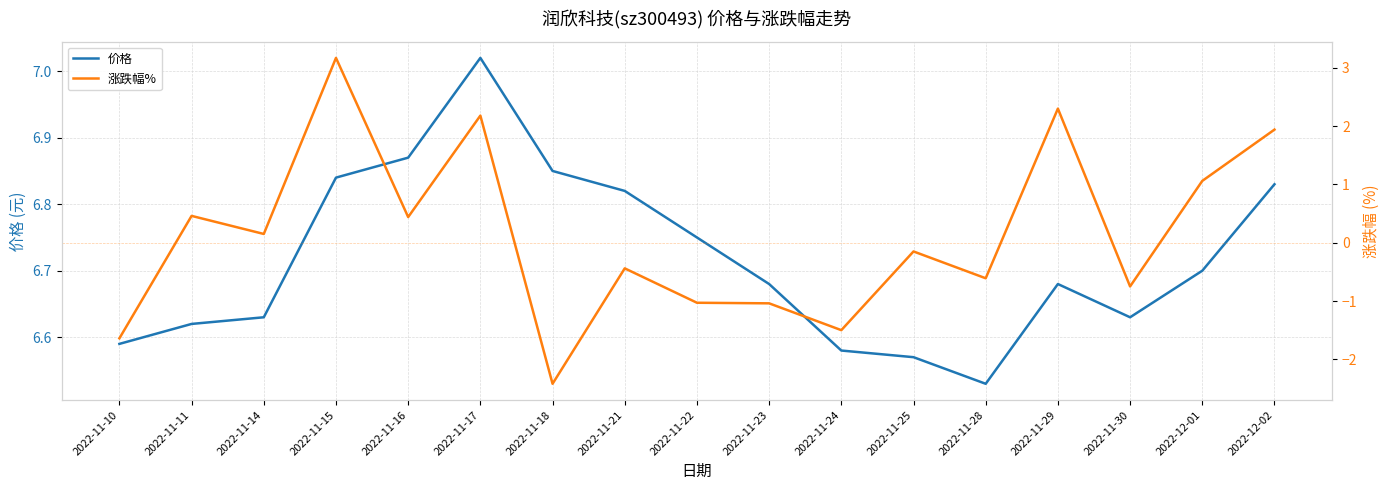

Which has a higher value, 2022-11-28 or 2022-11-21?

2022-11-21